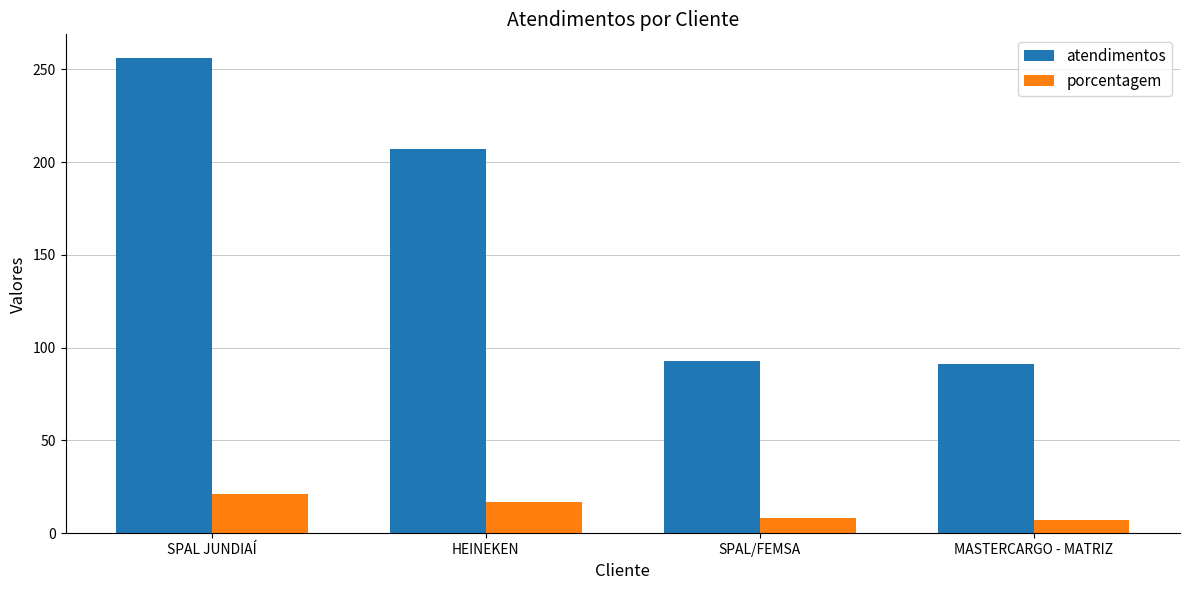

List the series in order of their peak value, highest first.

atendimentos, porcentagem